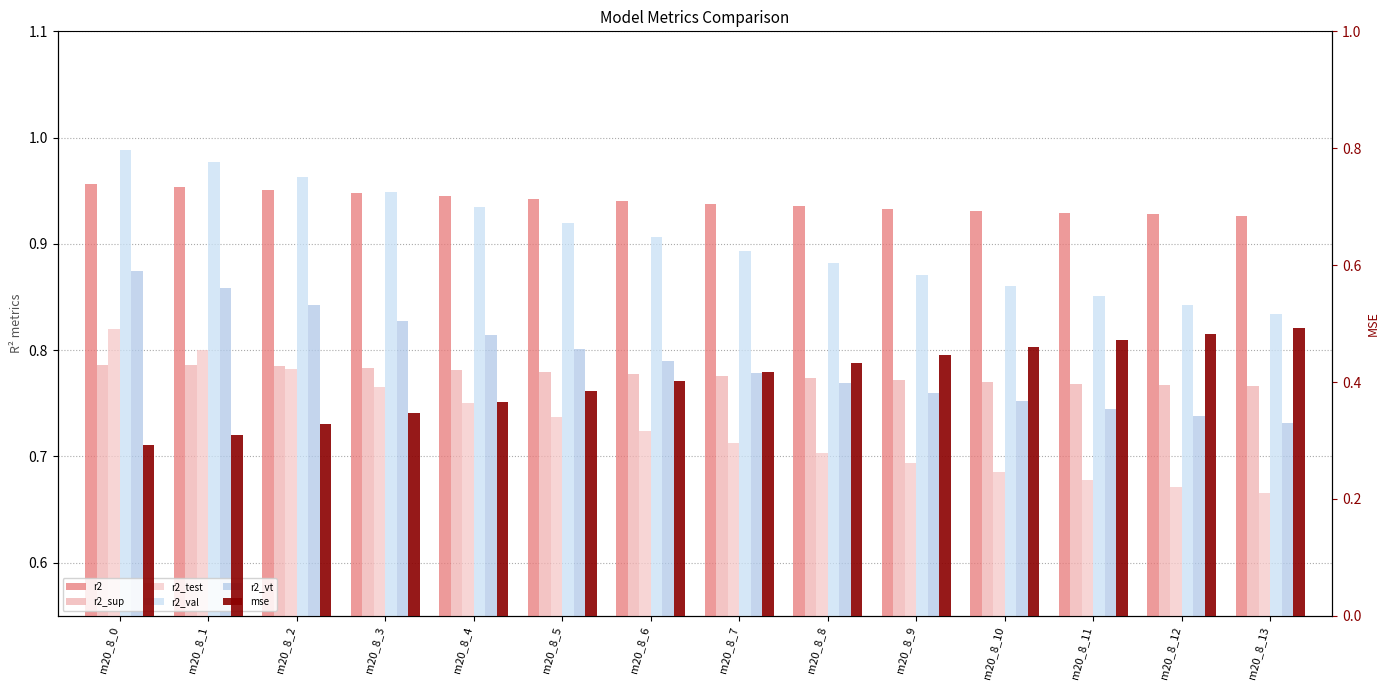

Reading left to right, transcribe all the data shown in this chart.

r2: 1.0	1.0	1.0	0.9	0.9	0.9	0.9	0.9	0.9	0.9	0.9	0.9	0.9	0.9
r2_sup: 0.8	0.8	0.8	0.8	0.8	0.8	0.8	0.8	0.8	0.8	0.8	0.8	0.8	0.8
r2_test: 0.8	0.8	0.8	0.8	0.8	0.7	0.7	0.7	0.7	0.7	0.7	0.7	0.7	0.7
r2_val: 1.0	1.0	1.0	0.9	0.9	0.9	0.9	0.9	0.9	0.9	0.9	0.9	0.8	0.8
r2_vt: 0.9	0.9	0.8	0.8	0.8	0.8	0.8	0.8	0.8	0.8	0.8	0.7	0.7	0.7
mse: 0.3	0.3	0.3	0.3	0.4	0.4	0.4	0.4	0.4	0.4	0.5	0.5	0.5	0.5